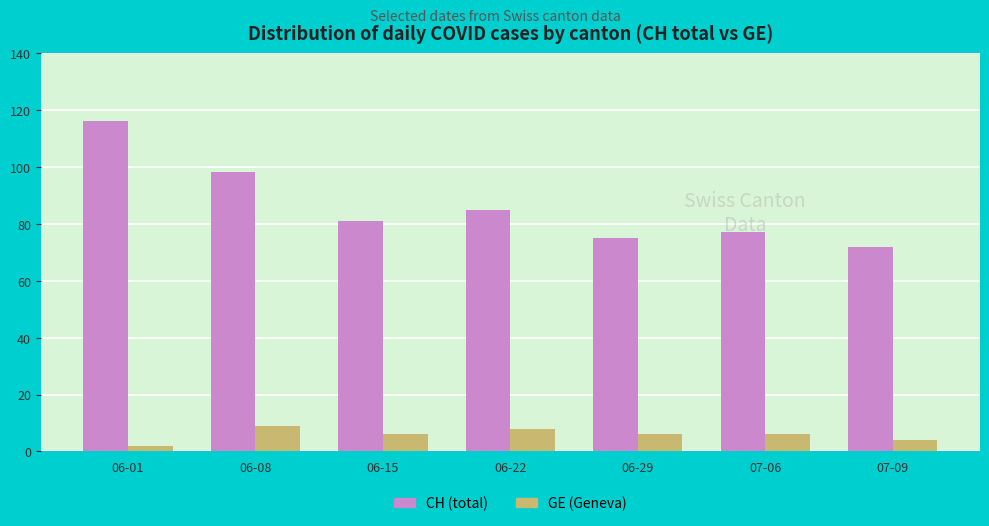

Which label corresponds to the largest value in the chart?

06-01